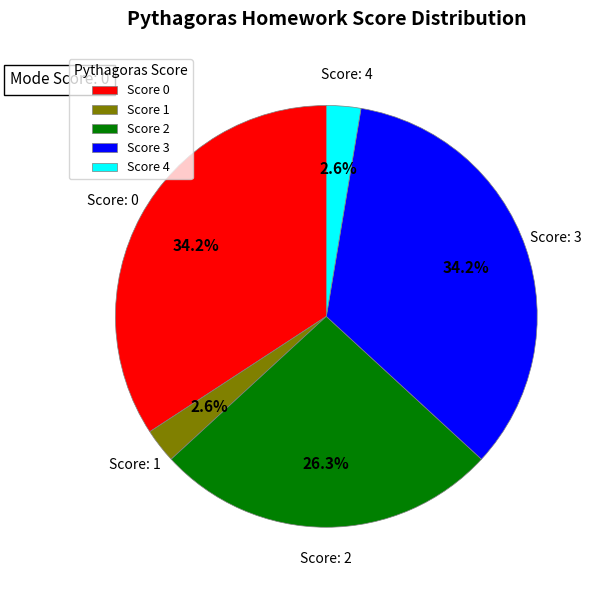

Do Score 0 and Score 2 together represent more than half of the pie?

Yes